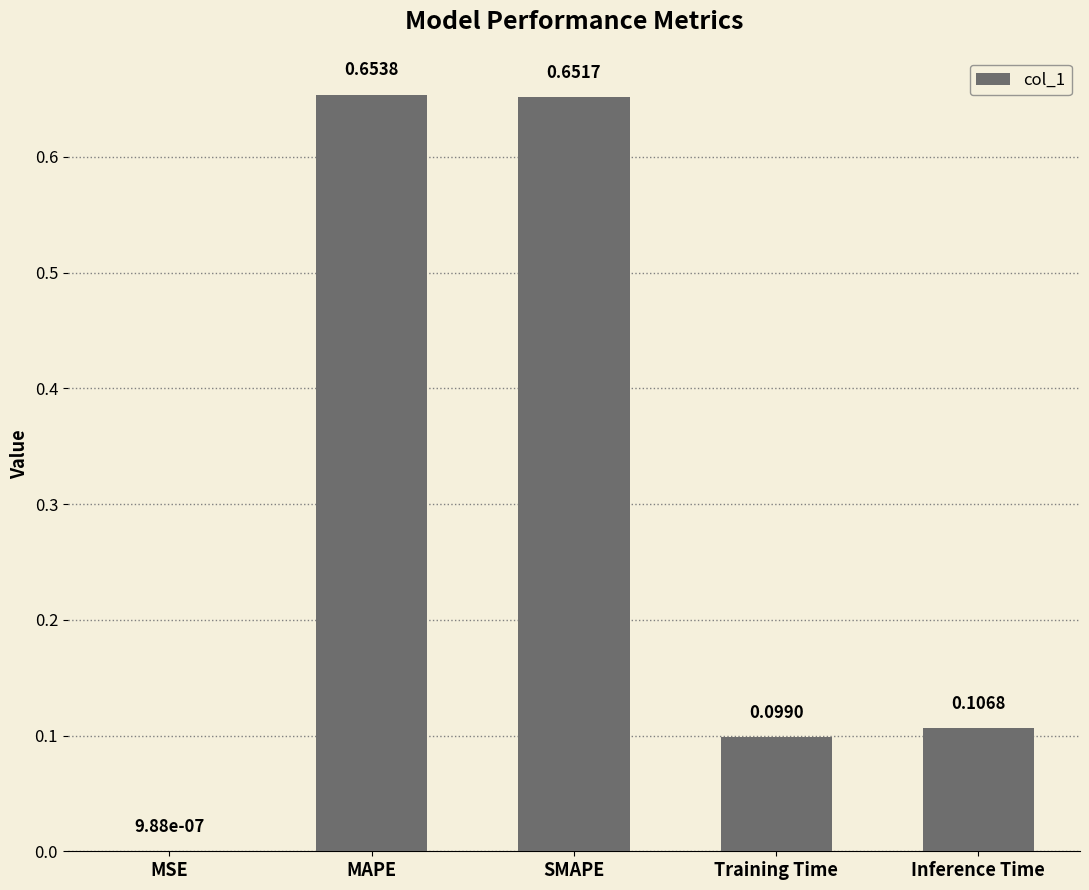

What is the sum of the values at MAPE and Training Time?

0.8